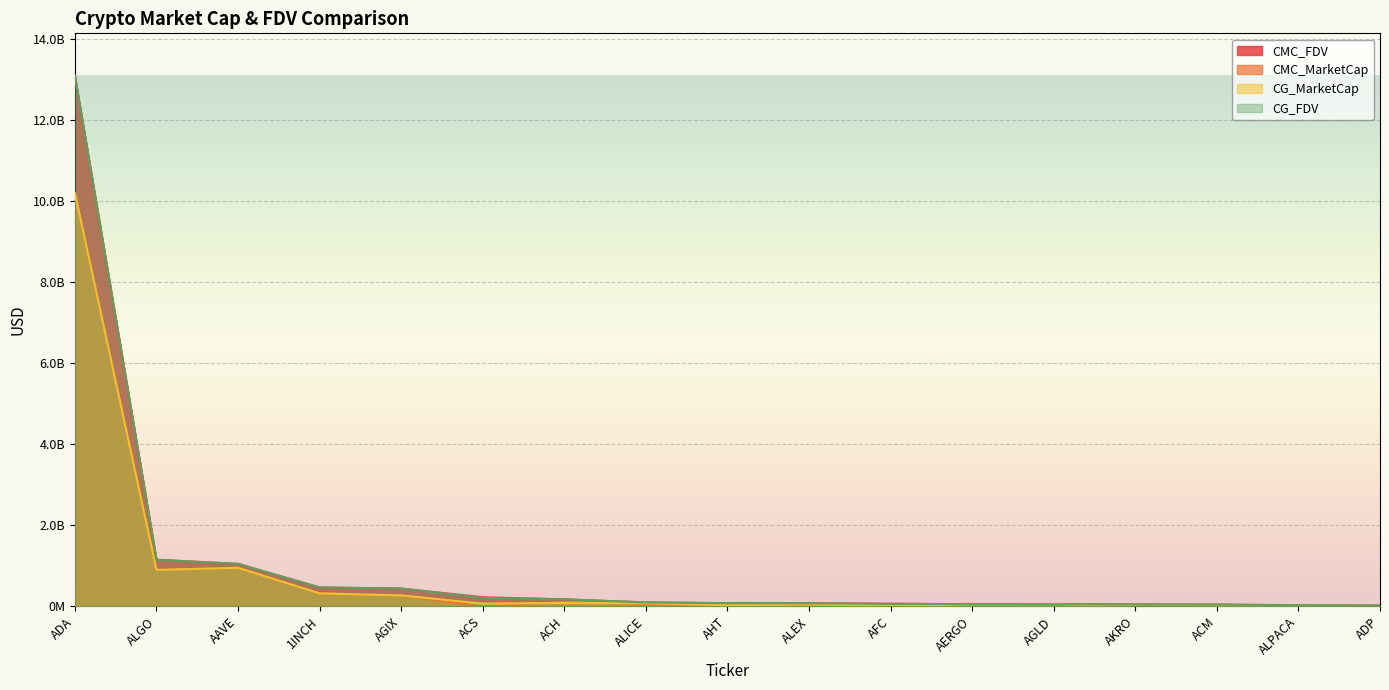

List the labels in order of CMC_MarketCap value, largest first.

ADA, AAVE, ALGO, 1INCH, AGIX, ACH, ALICE, AERGO, ALEX, AGLD, AKRO, AHT, ALPACA, ACM, AFC, ADP, ACS